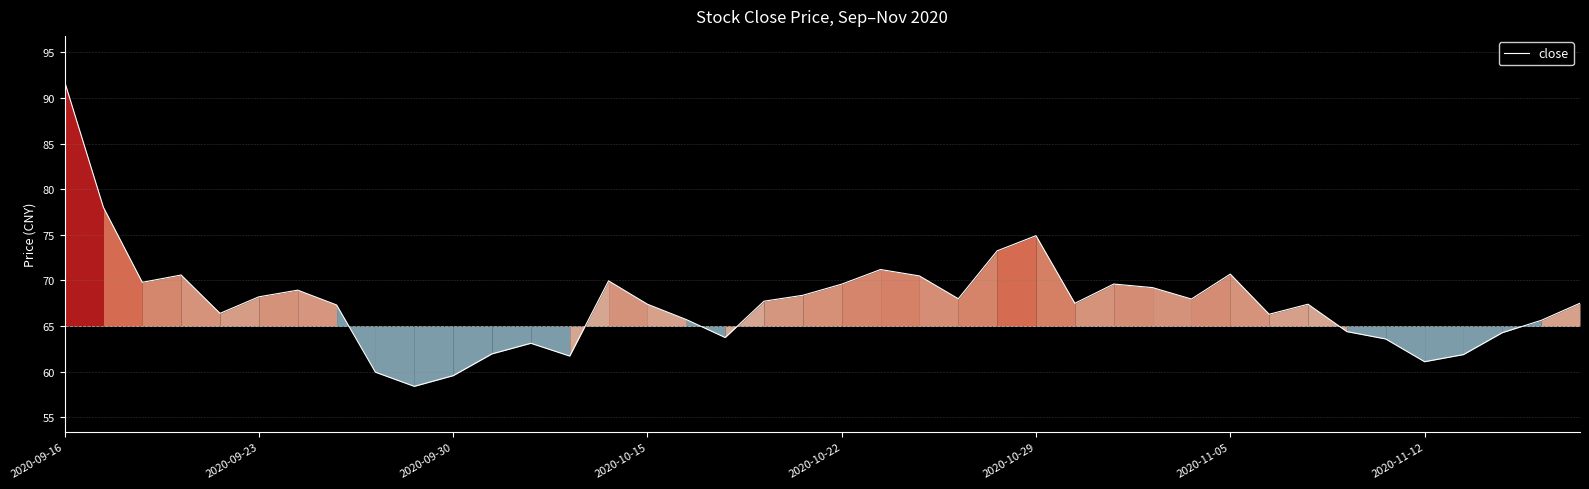

How many interior local valleys (lower than both neighbors) does the data have?

10